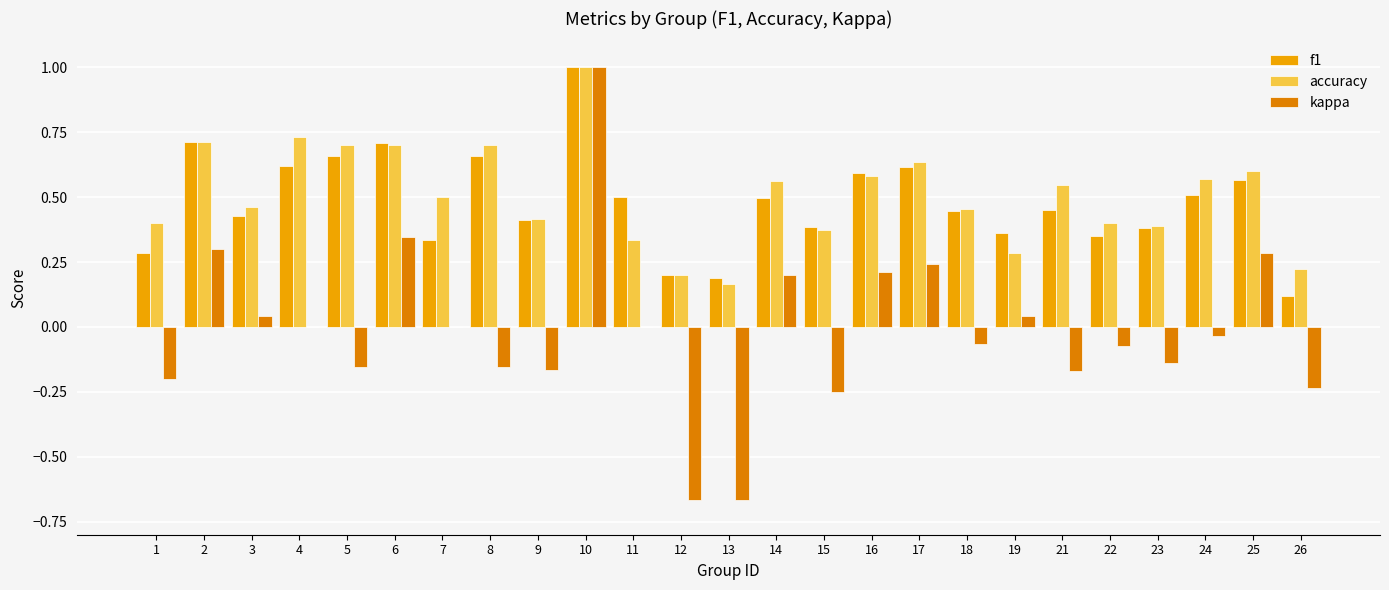

Which label corresponds to the largest value in the chart?

10